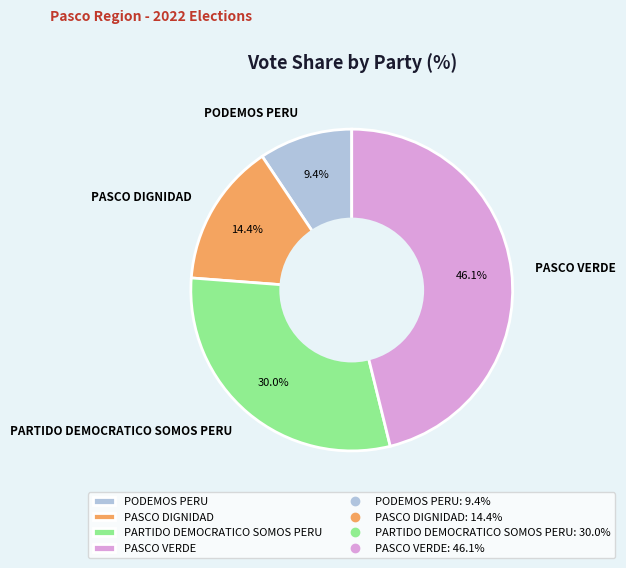

The PASCO VERDE slice represents 58% of the pie. True or false?

False